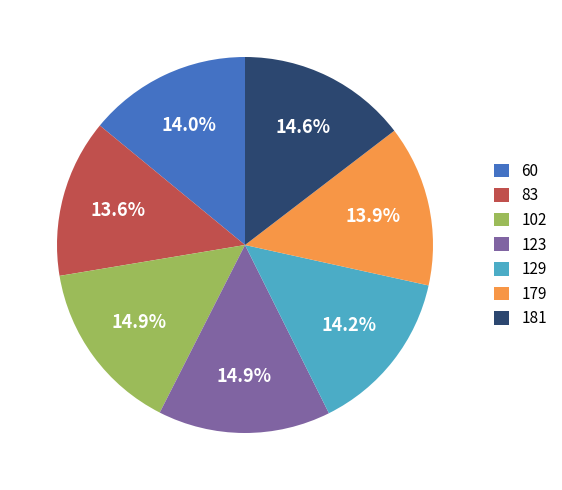

Between 60 and 181, which is larger?

181